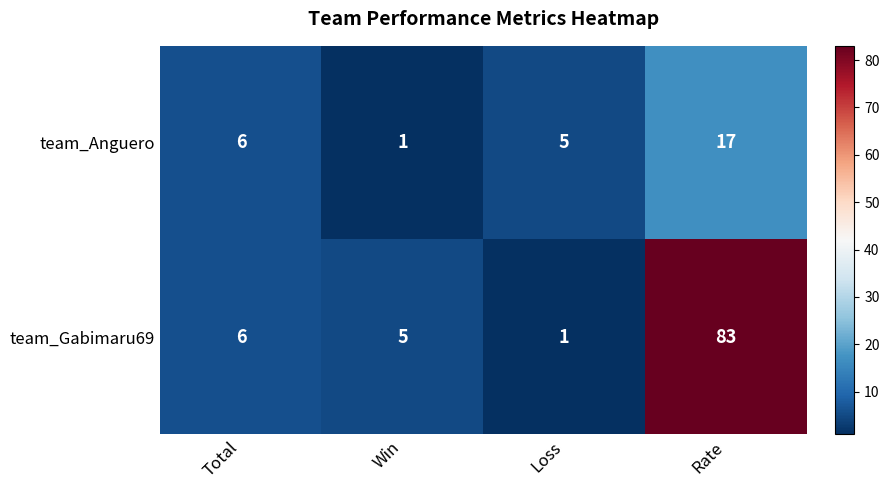

Reading left to right, list all the values displayed in this chart.

team_Anguero: 6	1	5	17
team_Gabimaru69: 6	5	1	83